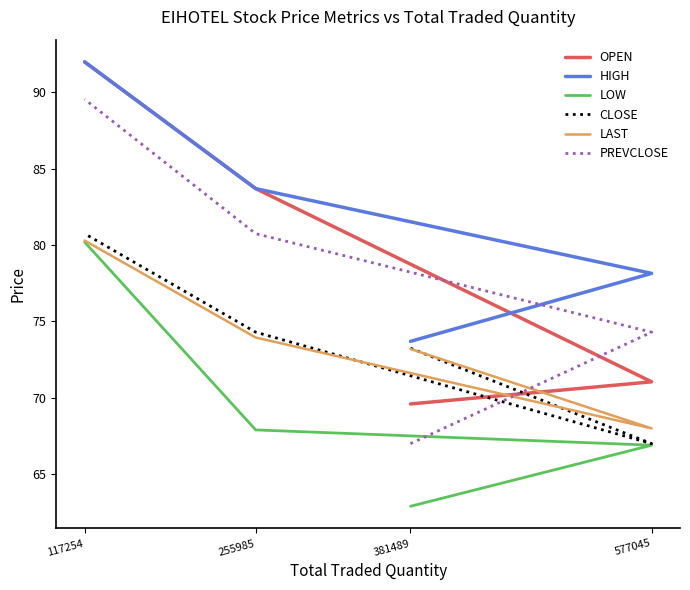

True or false: OPEN has more than 0 interior local peaks.

False